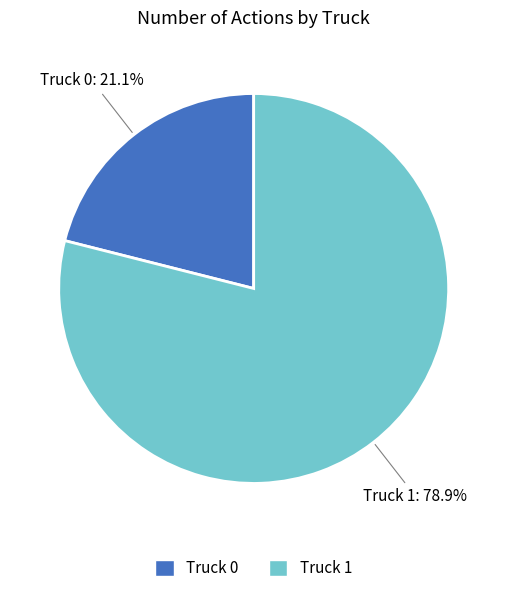

How many slices are in this pie chart?

2